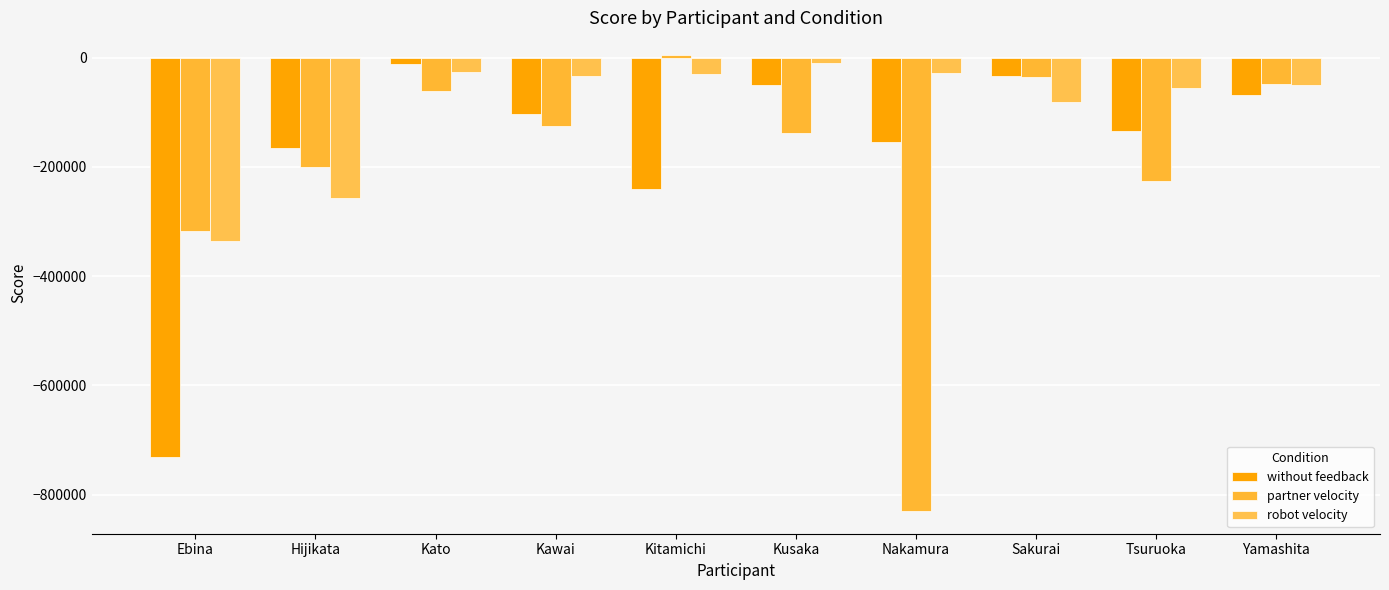

Rank the categories by without feedback value from highest to lowest.

Kato, Sakurai, Kusaka, Yamashita, Kawai, Tsuruoka, Nakamura, Hijikata, Kitamichi, Ebina